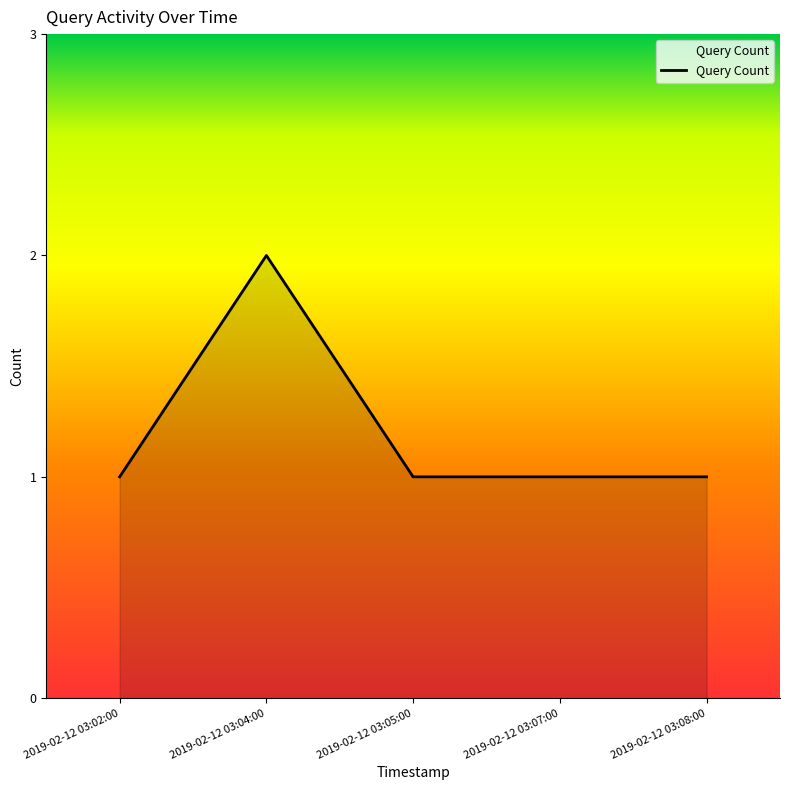

What is the difference between the values at 2019-02-12 03:02:00 and 2019-02-12 03:04:00?

1